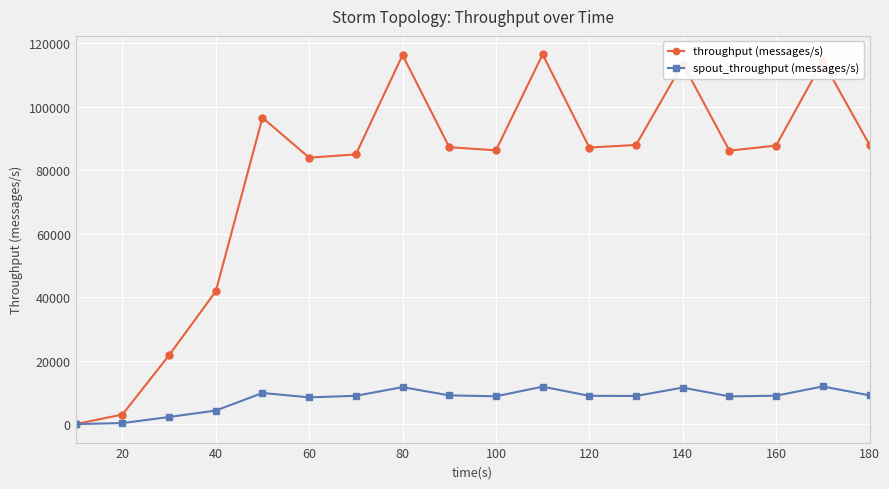

Which series has the widest spread of values?

throughput (messages/s)